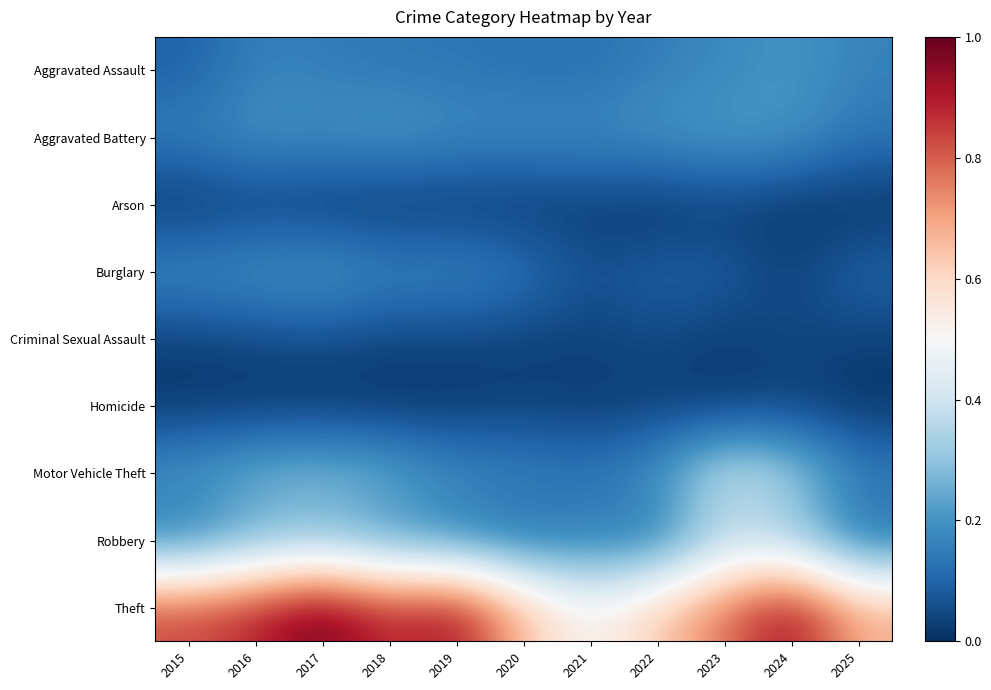

Which series has the widest spread of values?

Theft